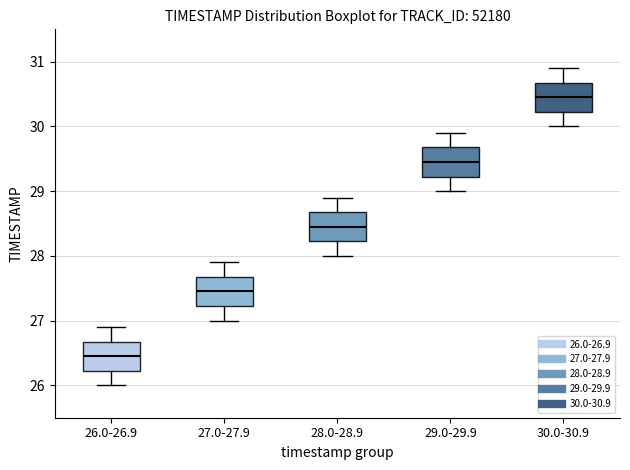

Reading left to right, read every box against the y-axis: the position of its median line, the range the box covers, and the ends of its whiskers. The values are not printed on the chart, so give them approximately, as read against the axis.

26.0-26.9: median 26.5, box 26.2 to 26.7, whiskers 26.0 to 26.9
27.0-27.9: median 27.5, box 27.2 to 27.7, whiskers 27.0 to 27.9
28.0-28.9: median 28.5, box 28.2 to 28.7, whiskers 28.0 to 28.9
29.0-29.9: median 29.5, box 29.2 to 29.7, whiskers 29.0 to 29.9
30.0-30.9: median 30.5, box 30.2 to 30.7, whiskers 30.0 to 30.9